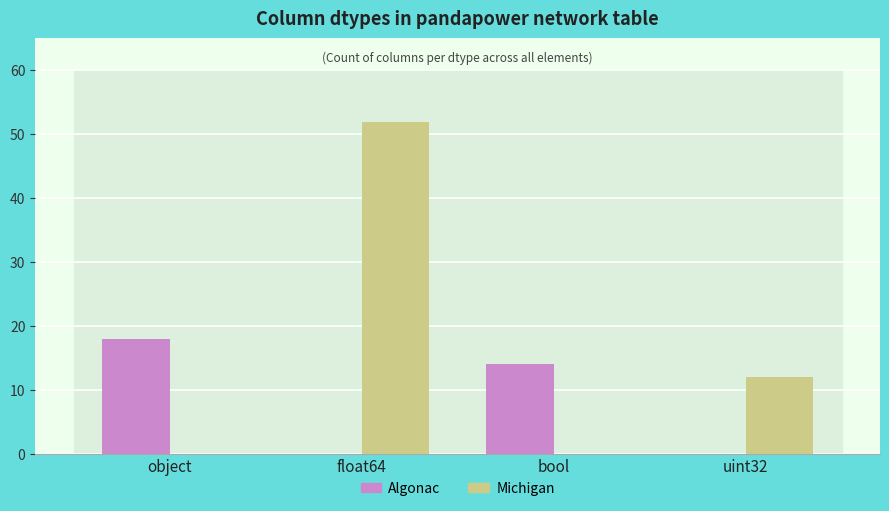

True or false: Algonac has a value of 0 at uint32.

True